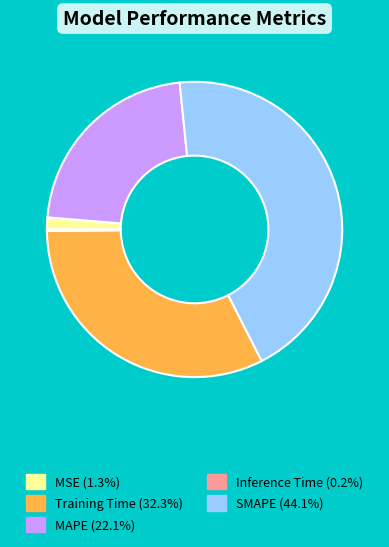

Is there any slice that represents more than half of the pie?

No